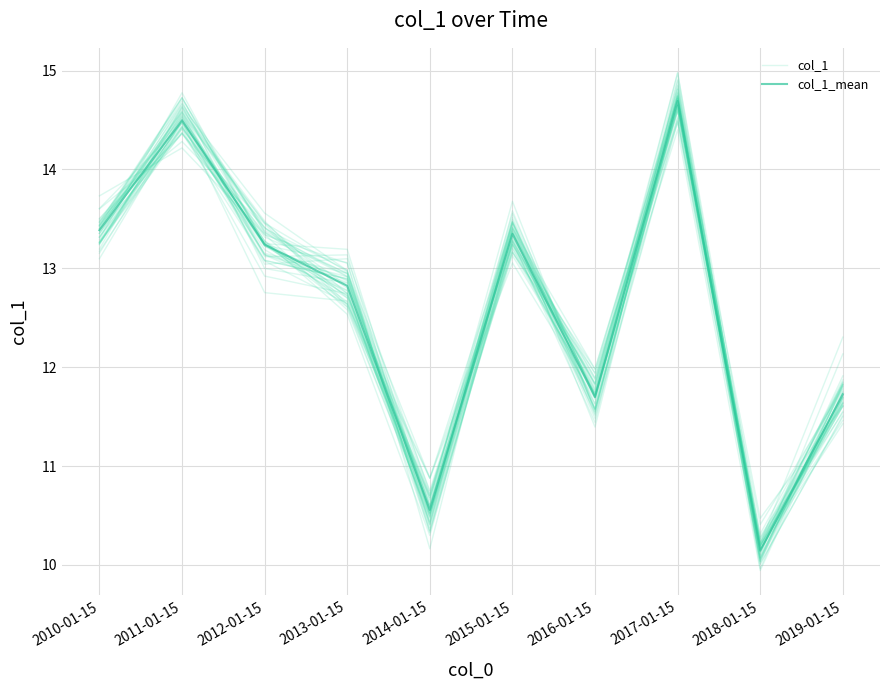

How many data points in col_1_mean are less than 13?

5